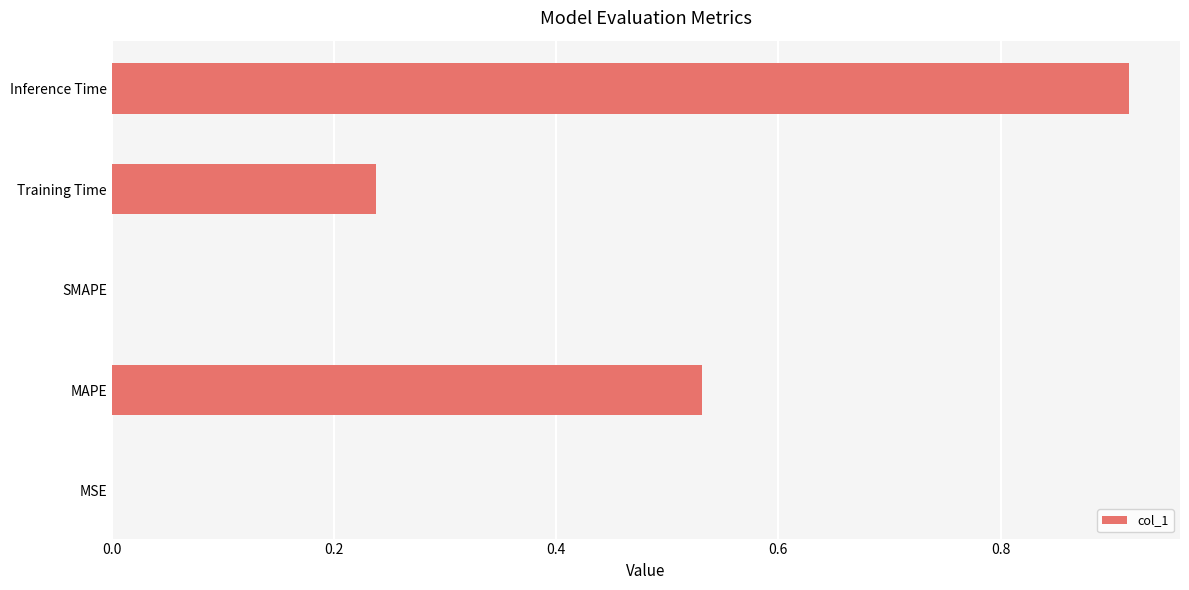

What is the sum of all values?

1.7